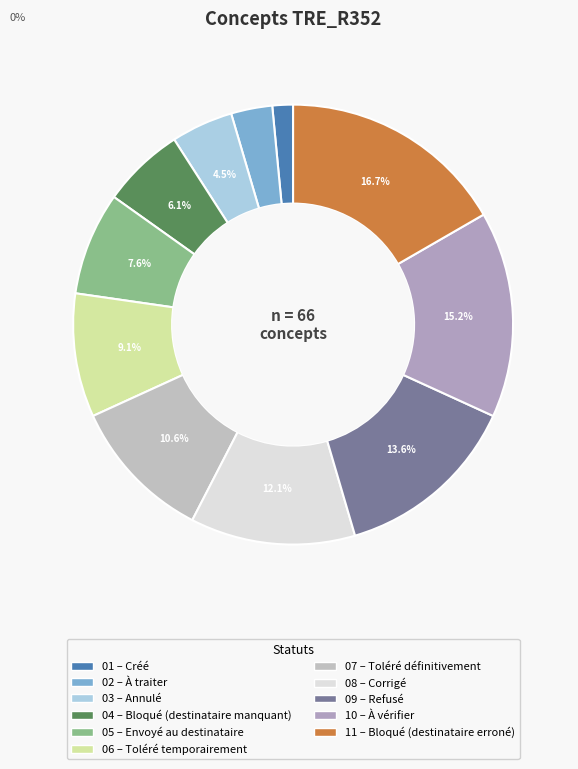

Does any single category account for the majority?

No